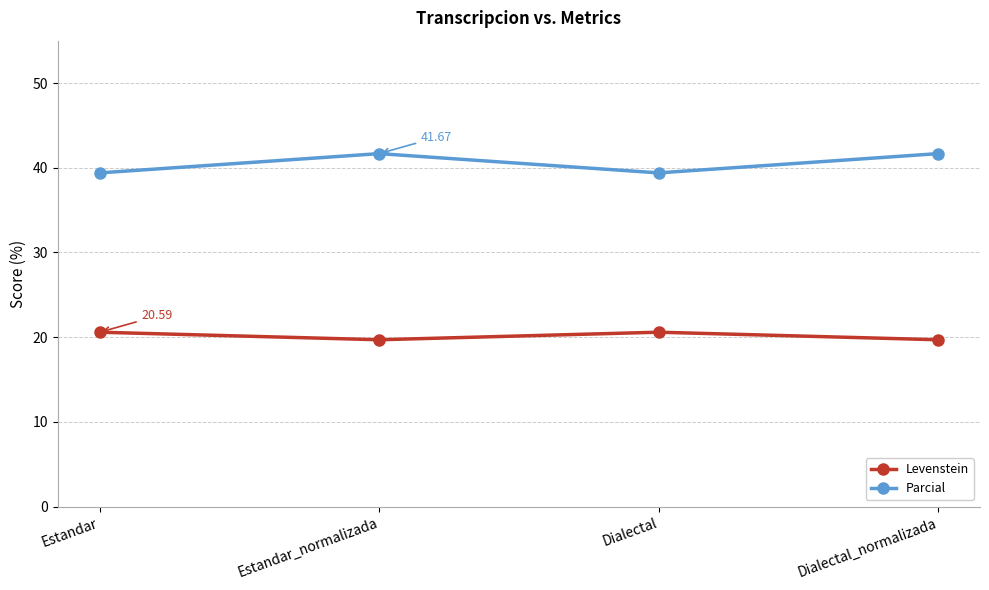

Reading left to right, what are all the values shown in this chart?

Levenstein: 20.6	19.7	20.6	19.7
Parcial: 39.4	41.7	39.4	41.7